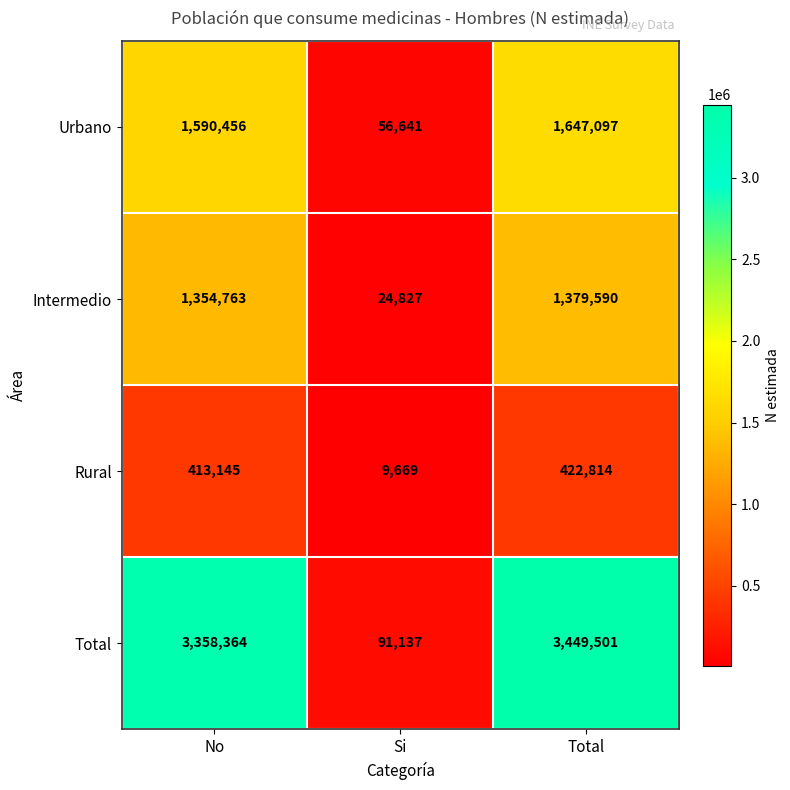

True or false: Intermedio has a value of 589357 at Total.

False